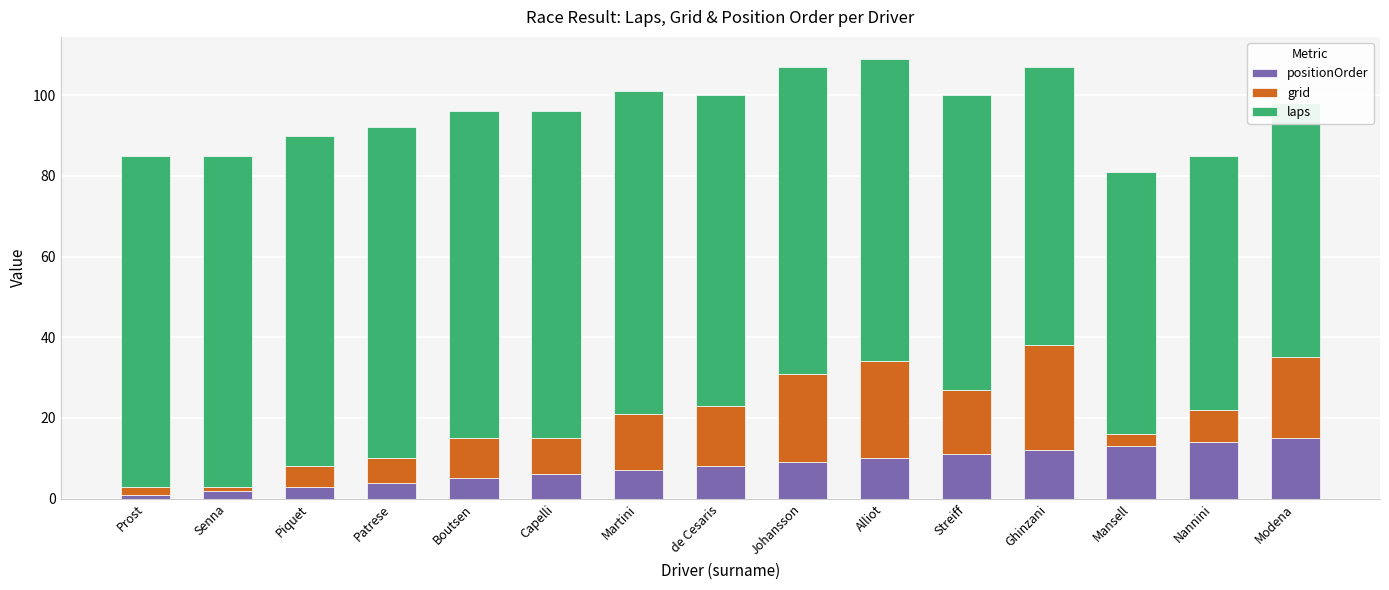

Which category has the lowest value in the grid series?

Senna